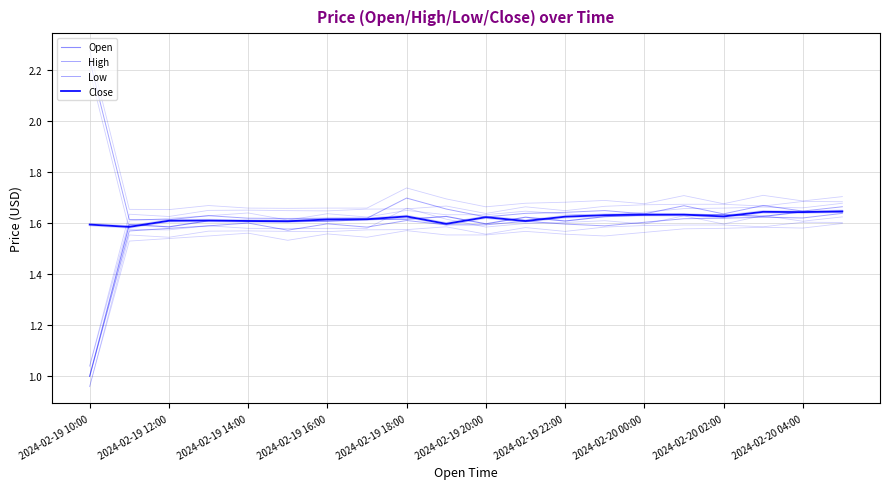

True or false: High and Low intersect in this chart.

False